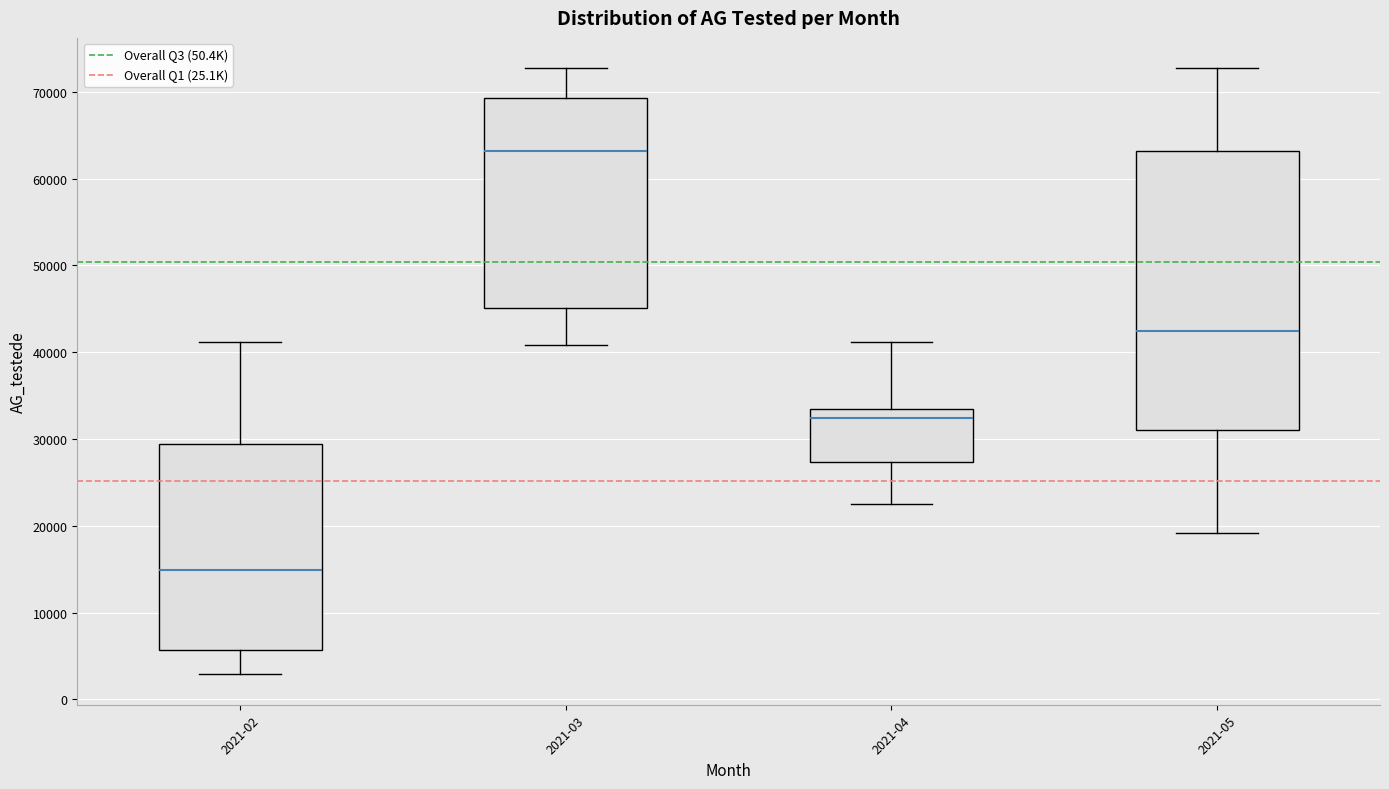

Which box is the tallest, from its lower edge to its upper edge?

2021-05